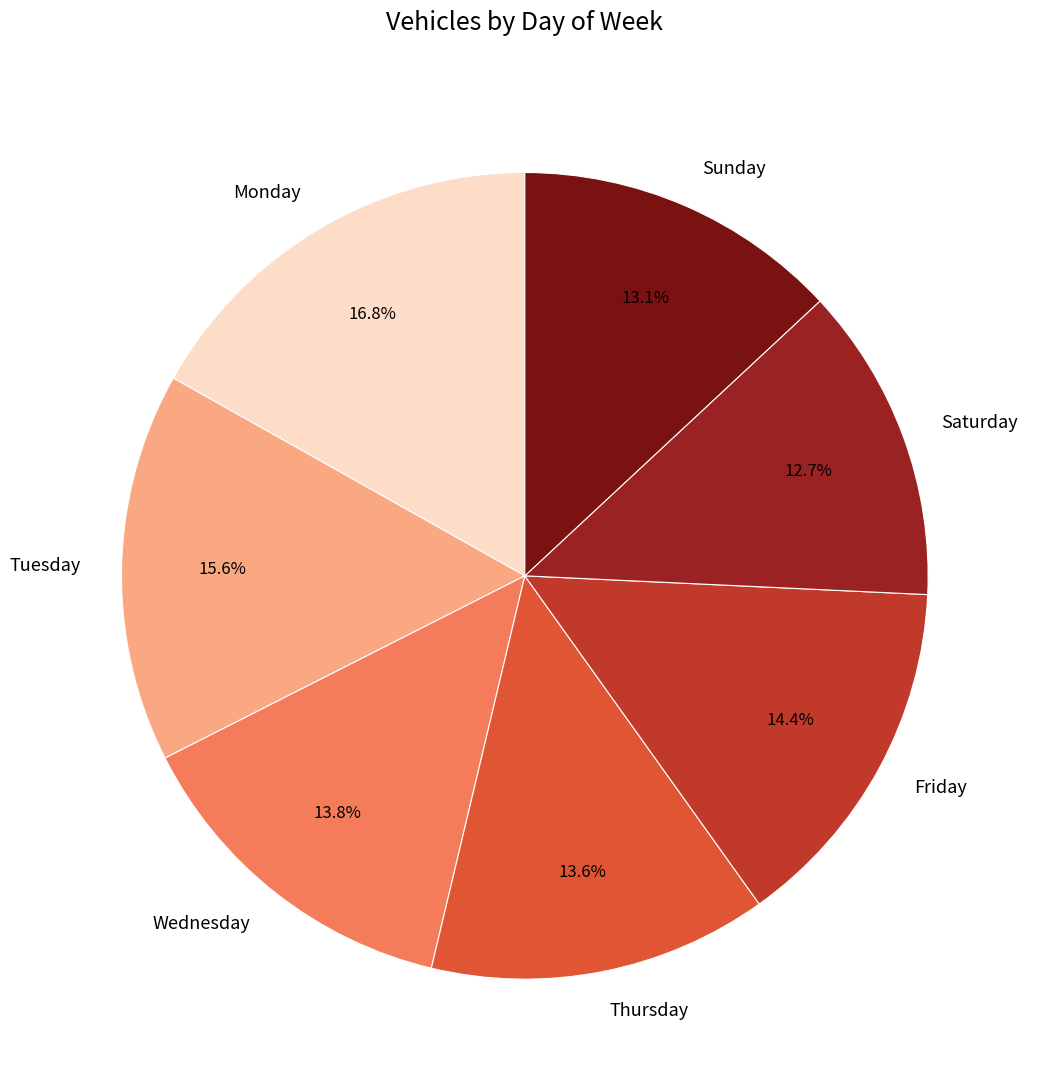

How many slices are in this pie chart?

7